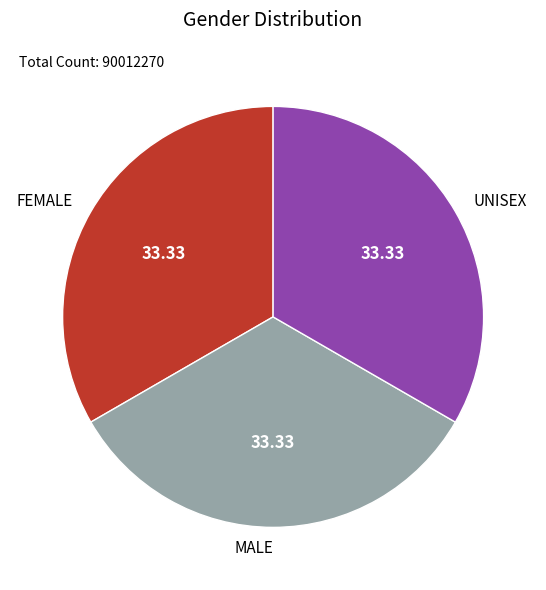

Do UNISEX and MALE together represent more than half of the pie?

Yes